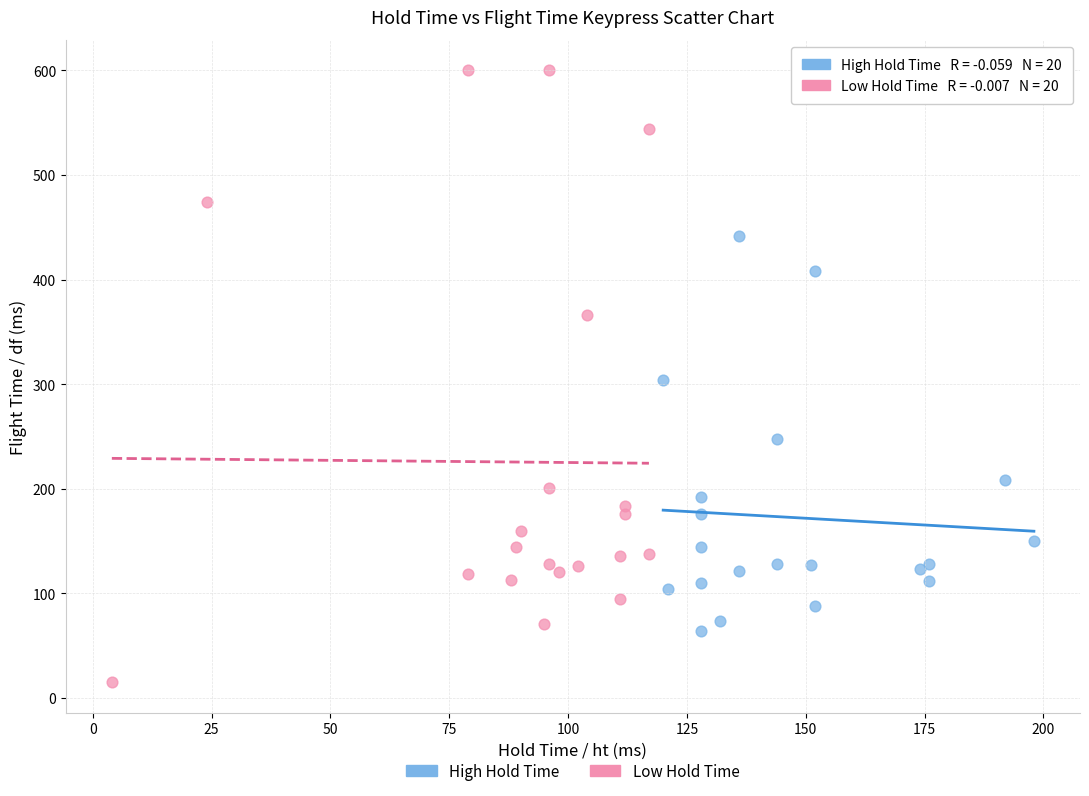

Which series contains the highest Y value?

Low Hold Time